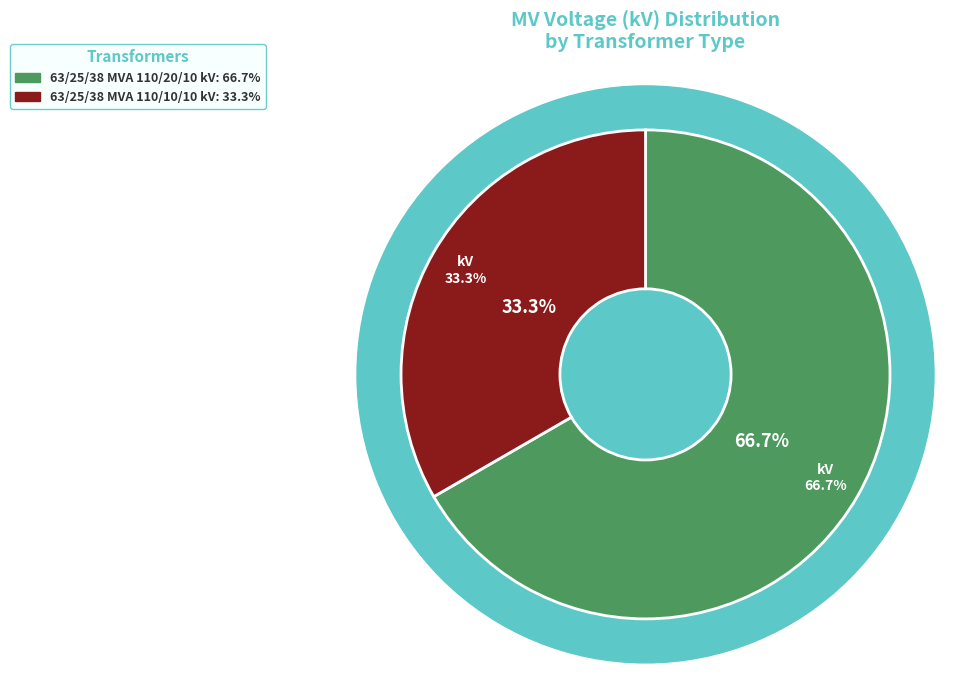

Rank the categories by value from highest to lowest.

63/25/38 MVA 110/20/10 kV, 63/25/38 MVA 110/10/10 kV